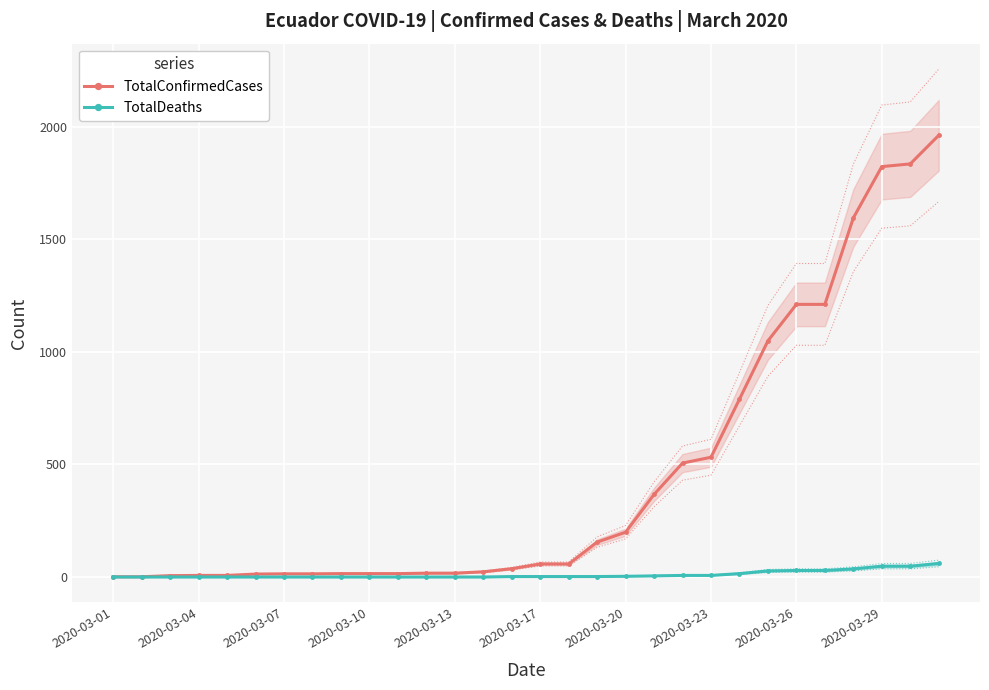

How many lines are shown in the chart?

2